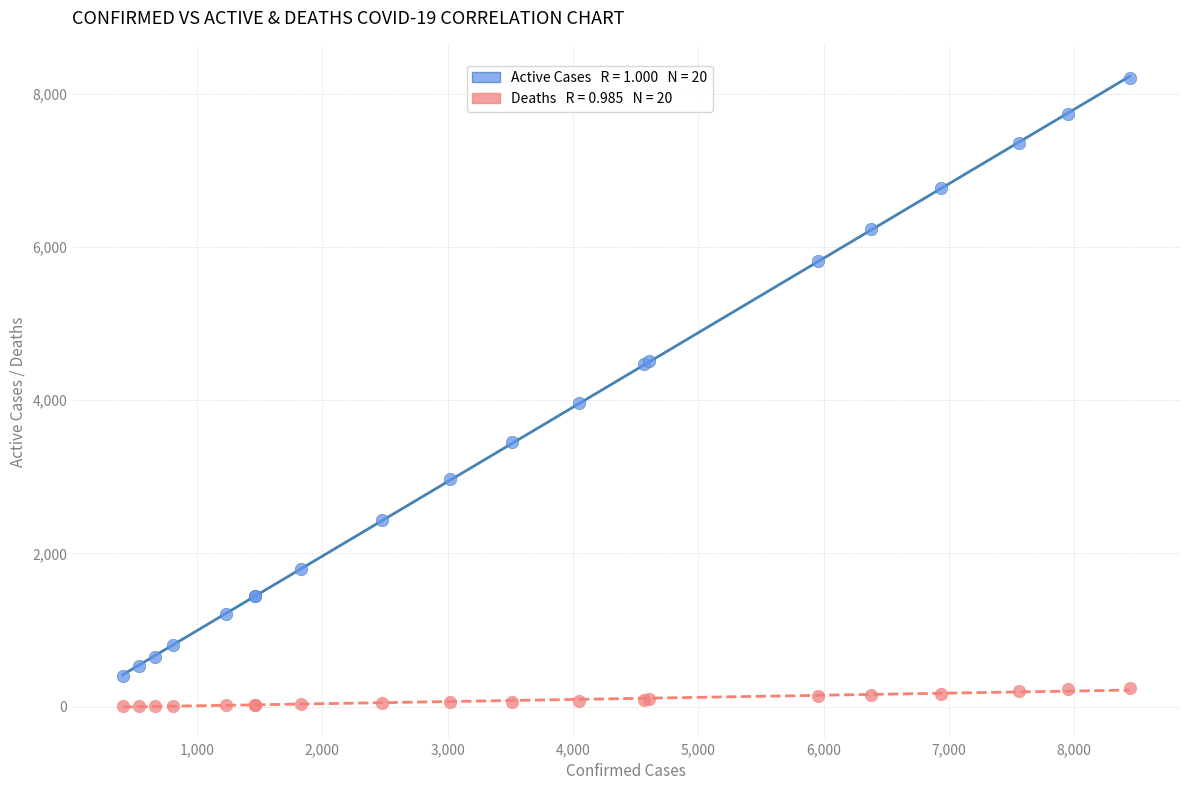

Across all series, what Y value is closest to 4103?

3967